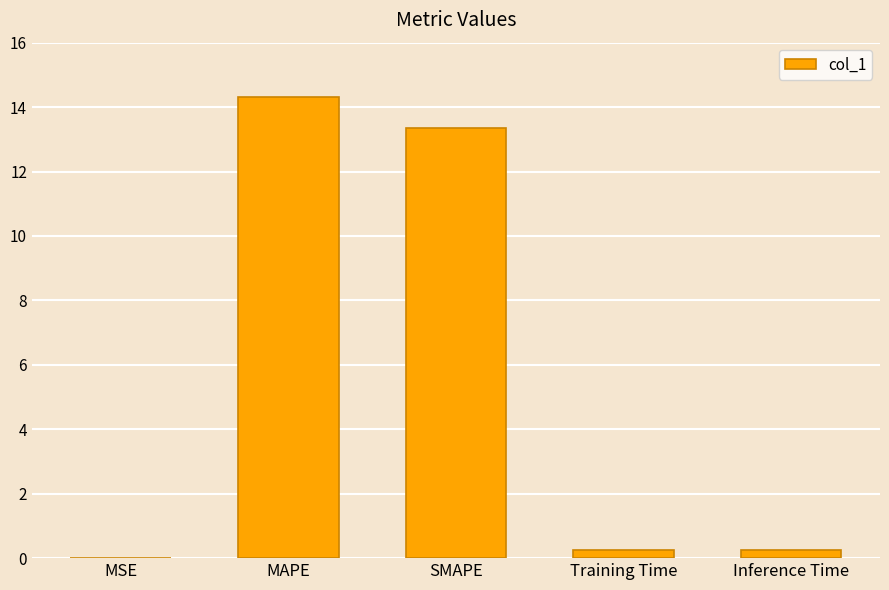

How many distinct data groups are displayed?

1